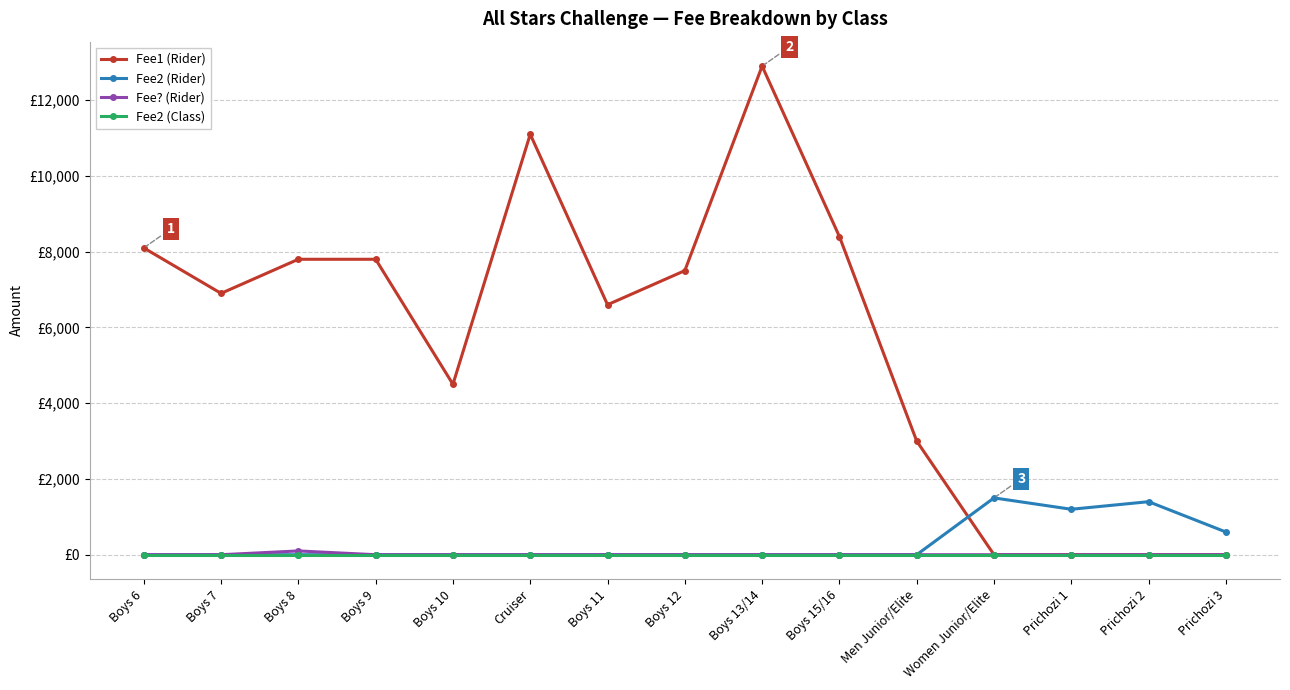

What is the spread (max minus min) of values at Boys 10?

4500